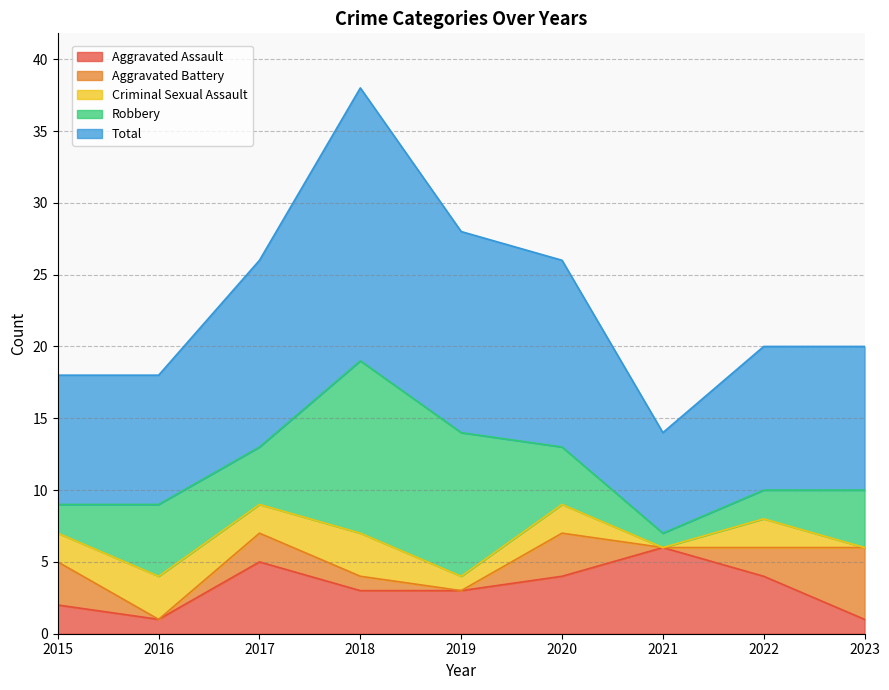

At which label does Criminal Sexual Assault first exceed 2?

2016